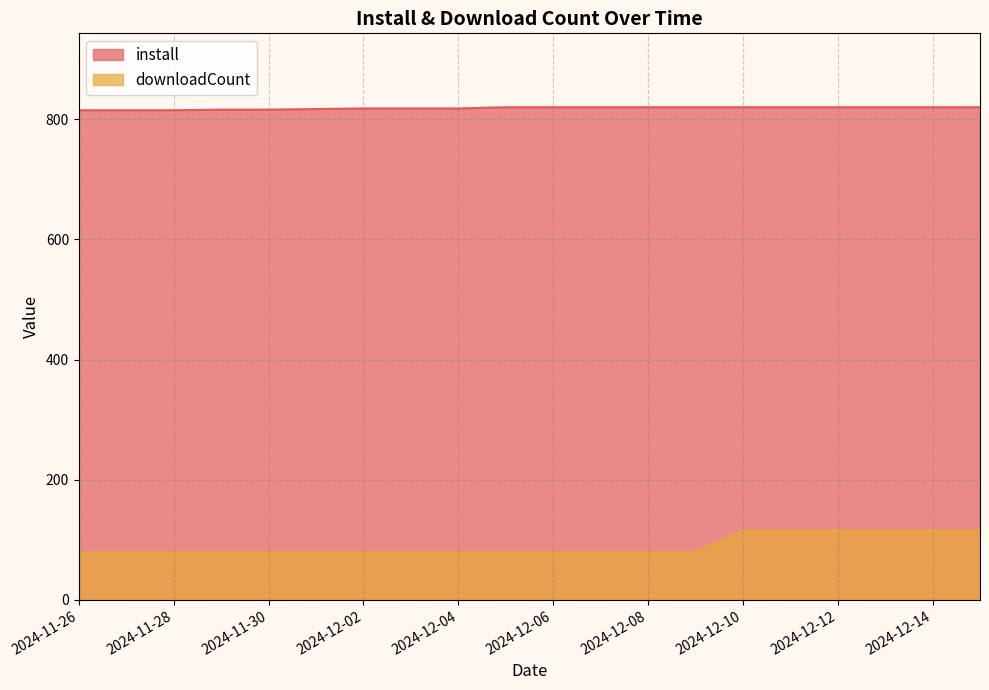

Which series has the largest range (max minus min)?

downloadCount